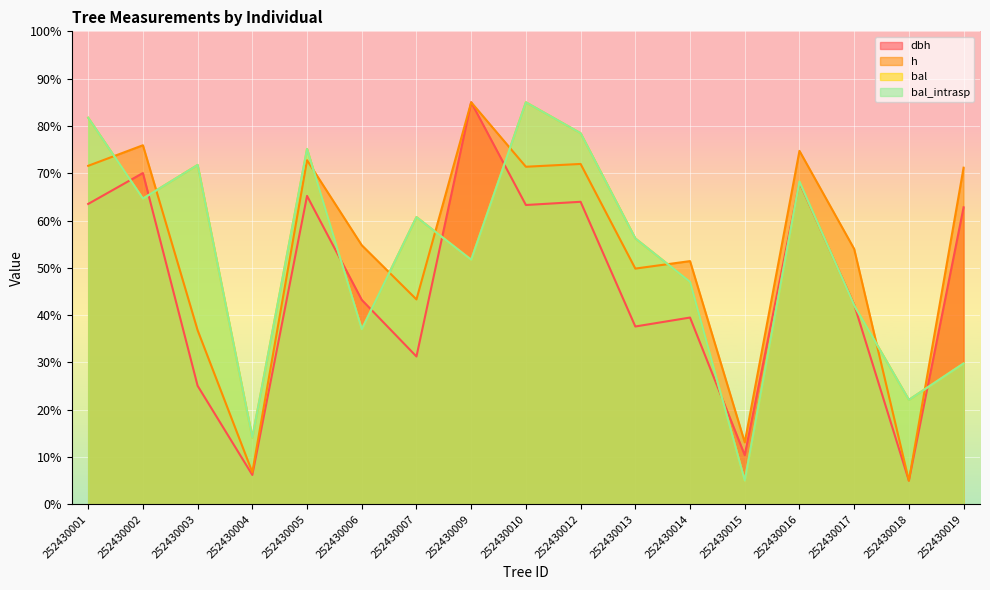

What is the difference between the highest and lowest values at 252430009?

33.3